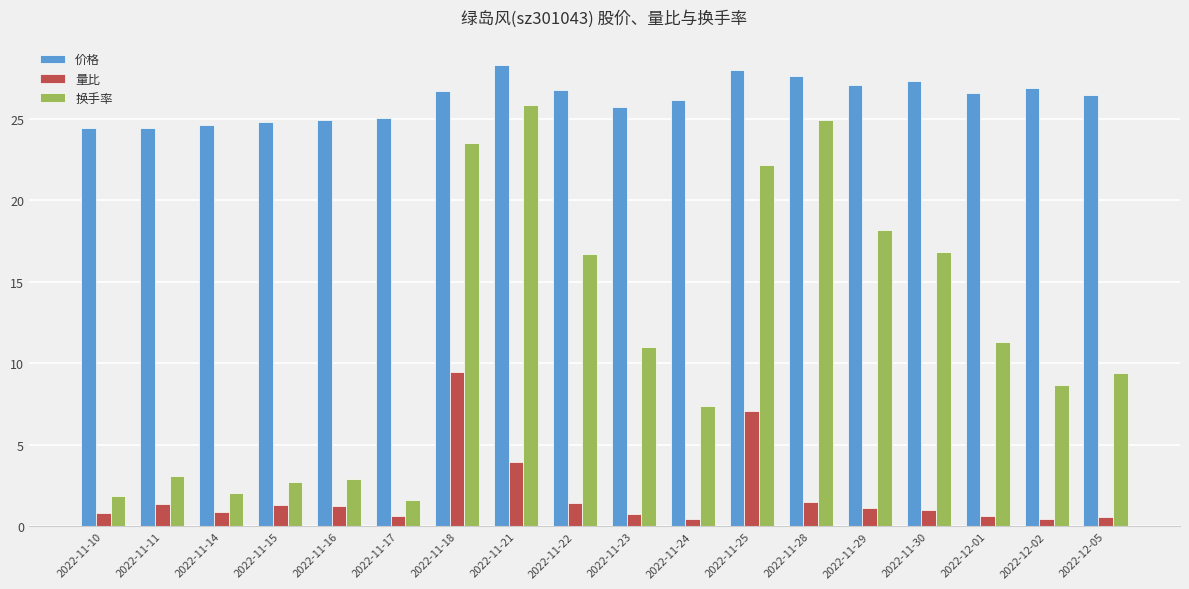

Which series has the largest range (max minus min)?

换手率